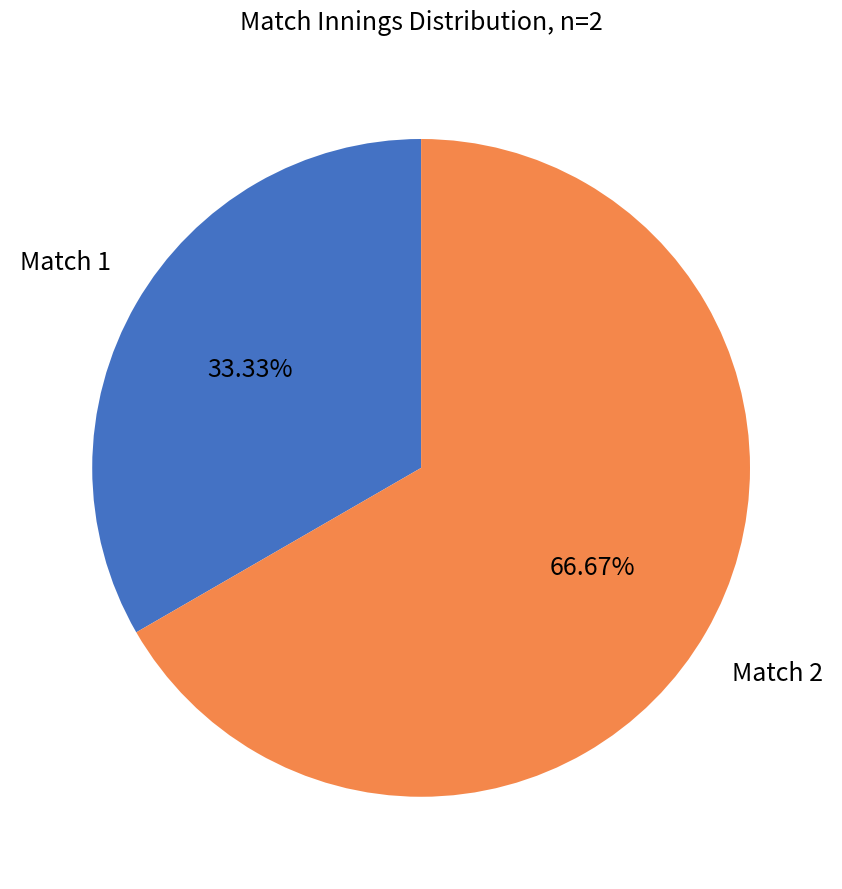

Approximately how many times larger is the value at Match 2 compared to Match 1?

2.0